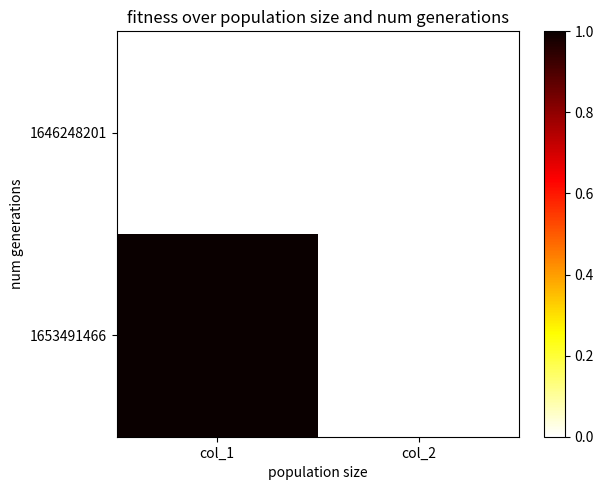

At col_2, list the series in order from smallest to largest.

1646248201, 1653491466